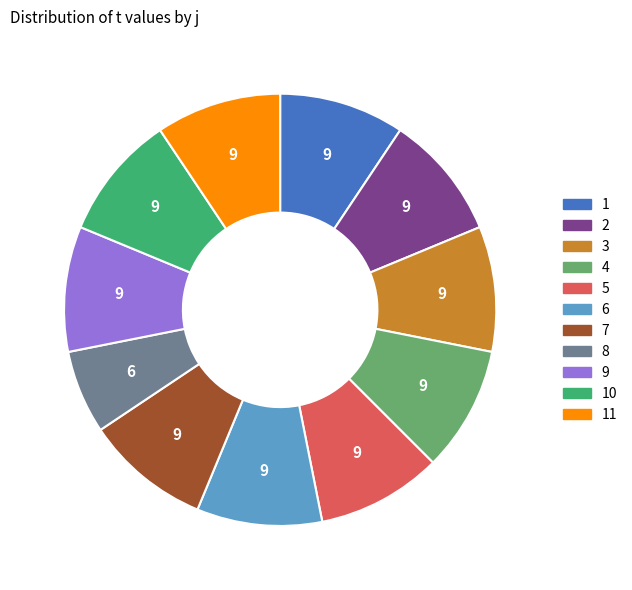

Does any single category account for the majority?

No